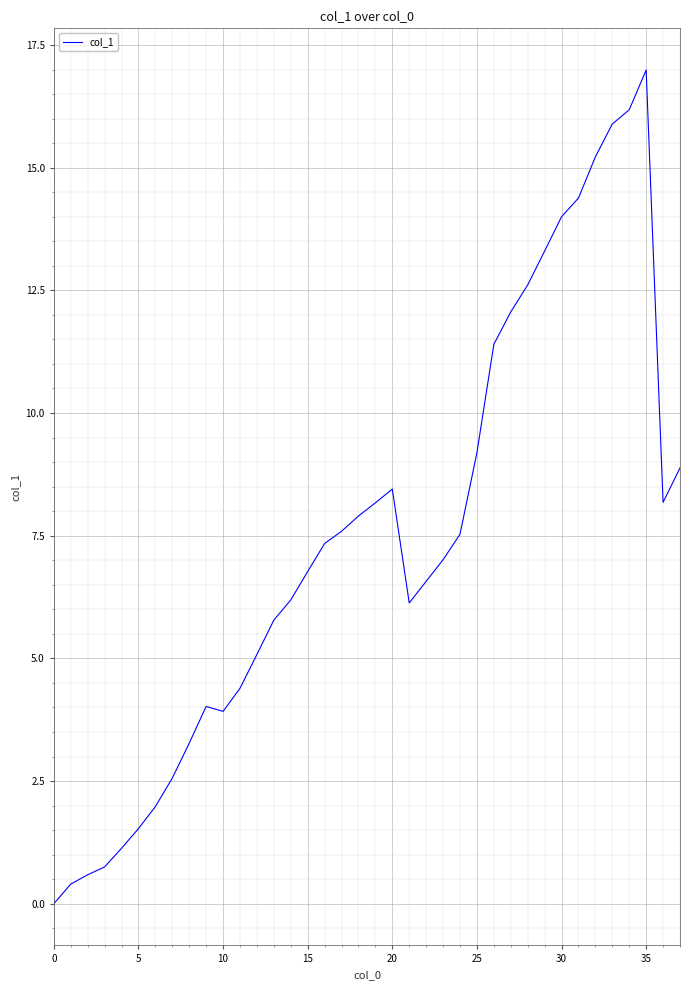

How many lines are shown in the chart?

1